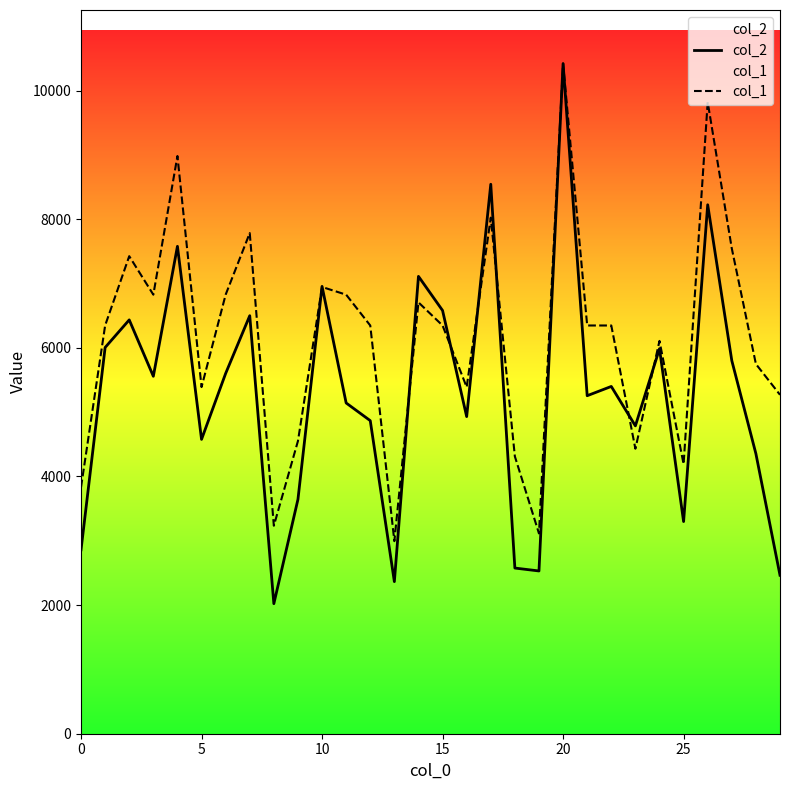

Reading right to left, transcribe all the data shown in this chart.

col_2: 2464.0	4354.0	5802.0	8225.0	3299.0	5987.0	4787.0	5400.0	5256.0	10420.0	2531.0	2576.0	8544.0	4931.0	6581.0	7112.0	2365.0	4868.0	5143.0	6956.0	3644.0	2022.0	6500.0	5602.0	4577.0	7579.0	5558.0	6435.0	6006.0	2860.0
col_1: 5269.9	5749.0	7545.5	9821.1	4192.0	6108.3	4431.5	6347.8	6347.8	10420.0	3114.0	4311.7	8024.6	5389.7	6347.8	6707.1	2994.3	6347.8	6826.9	6946.7	4551.3	3233.8	7785.1	6826.9	5389.7	8982.8	6826.9	7425.7	6347.8	3832.6